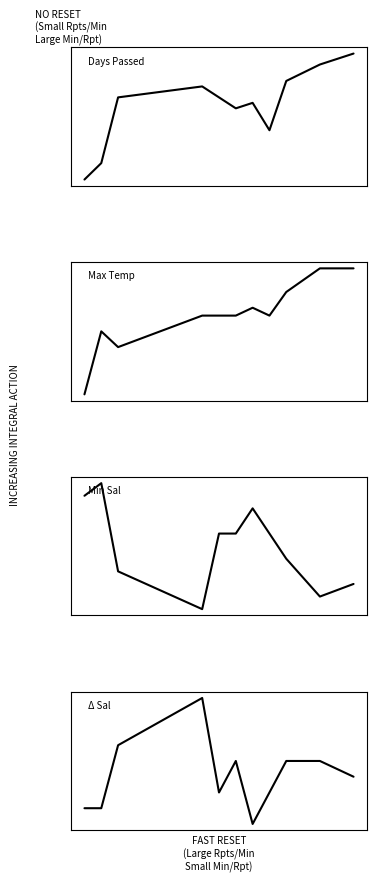

Reading right to left, list all the values displayed in this chart.

Days Passed: 30	28	25	16	21	20	22	24	22	10	7
Max Temp: 32	32	29	26	27	26	26	26	22	24	16
Min Sal: 31	30	33	35	37	35	35	29	32	39	38
Δ Sal: 3	4	4	2	0	4	2	8	5	1	1